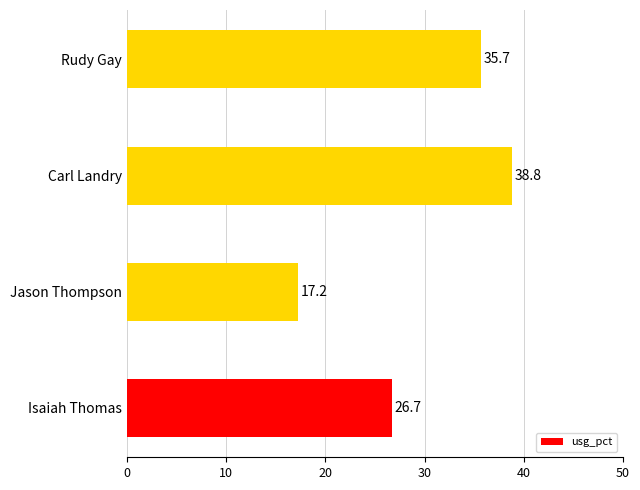

How many categories are shown in the chart?

4